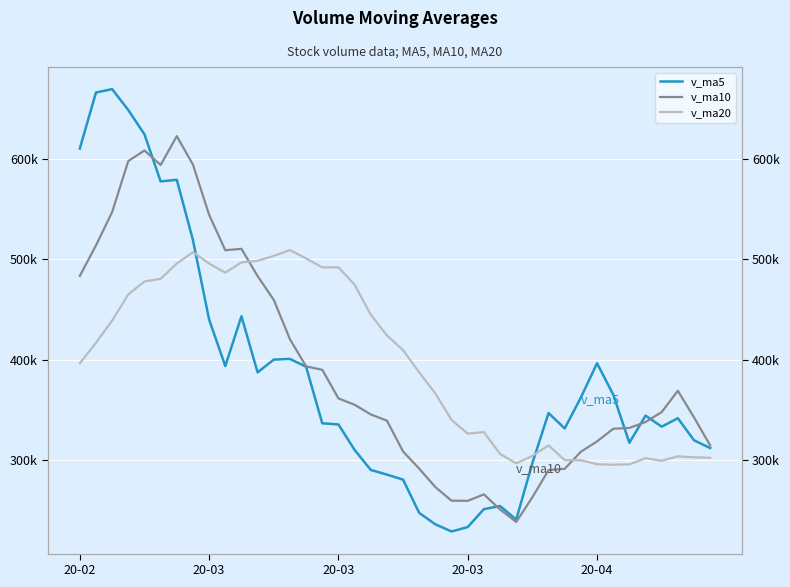

Which series ends up on top after the final intersection of v_ma5 and v_ma20?

v_ma5